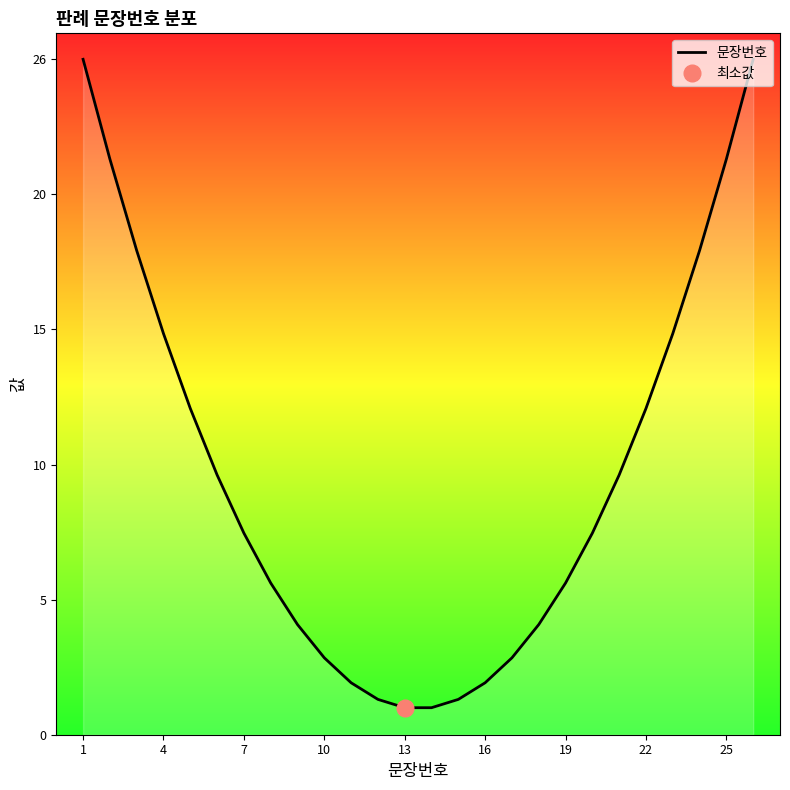

Count the number of categories in the chart.

26